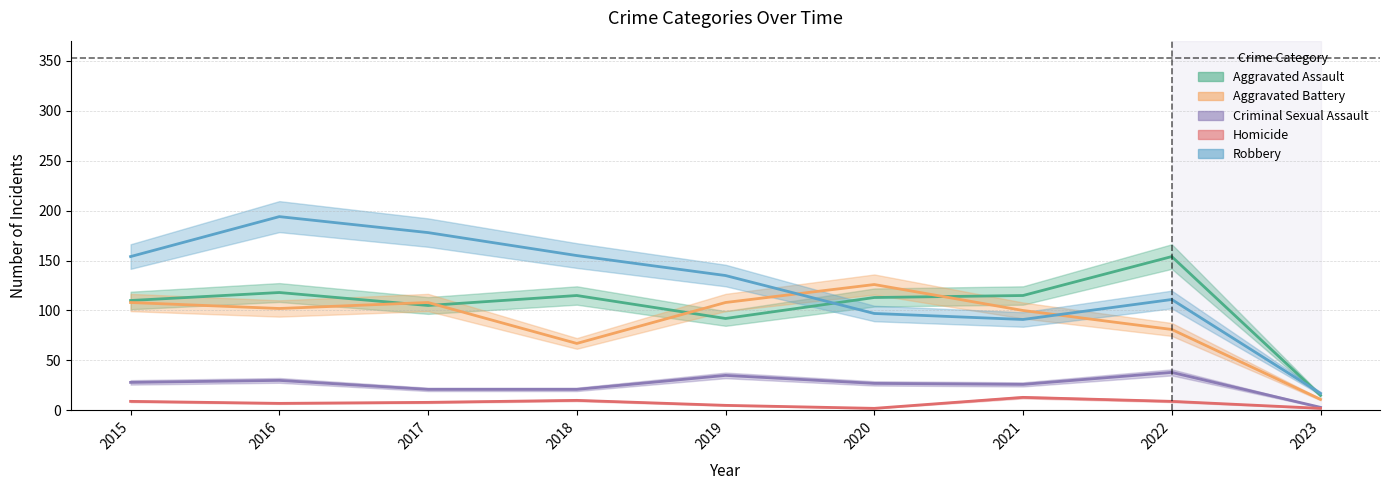

Rank the series by their maximum value, from lowest to highest.

Homicide, Criminal Sexual Assault, Aggravated Battery, Aggravated Assault, Robbery